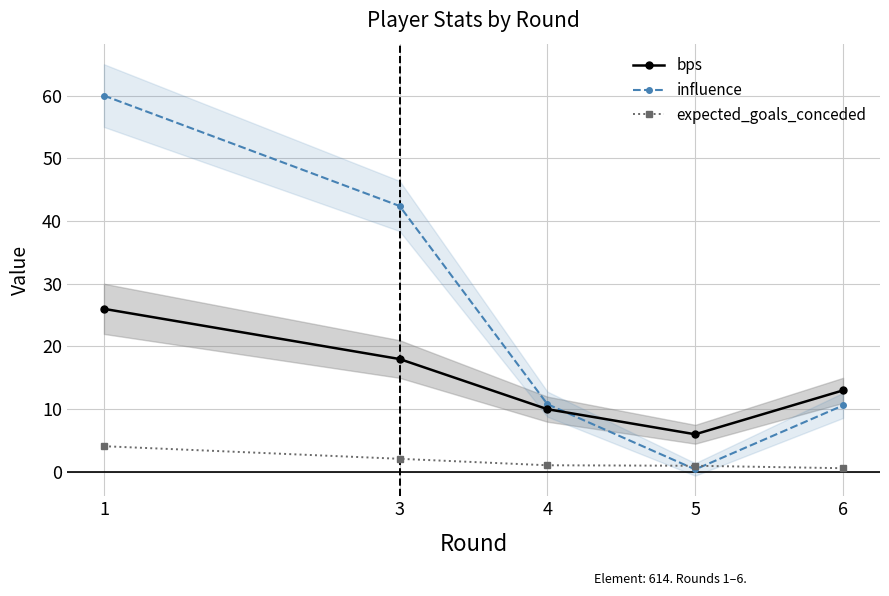

True or false: bps and expected_goals_conceded cross at least once.

False